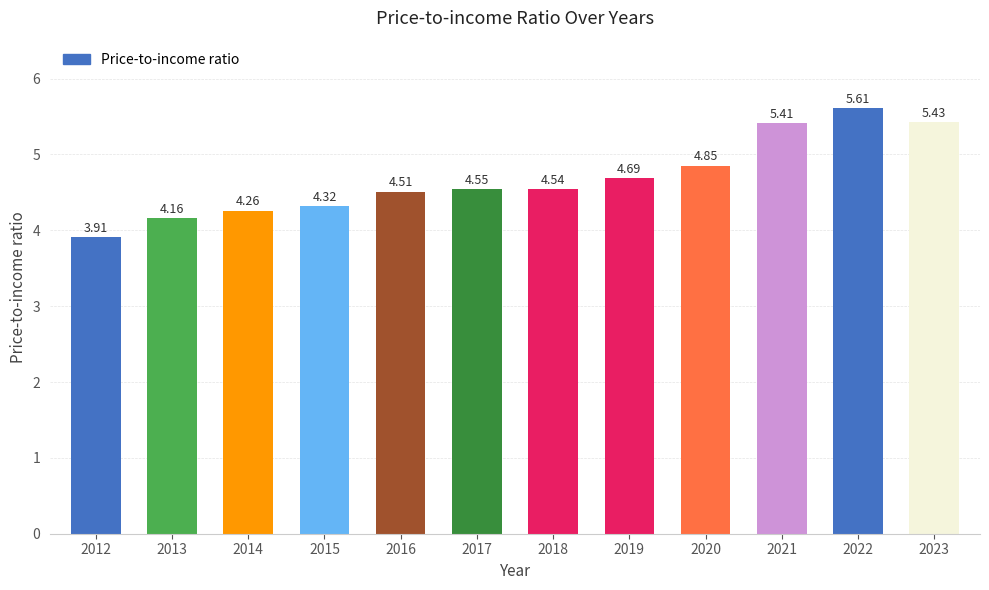

List the labels in order of value, largest first.

2022, 2023, 2021, 2020, 2019, 2017, 2018, 2016, 2015, 2014, 2013, 2012